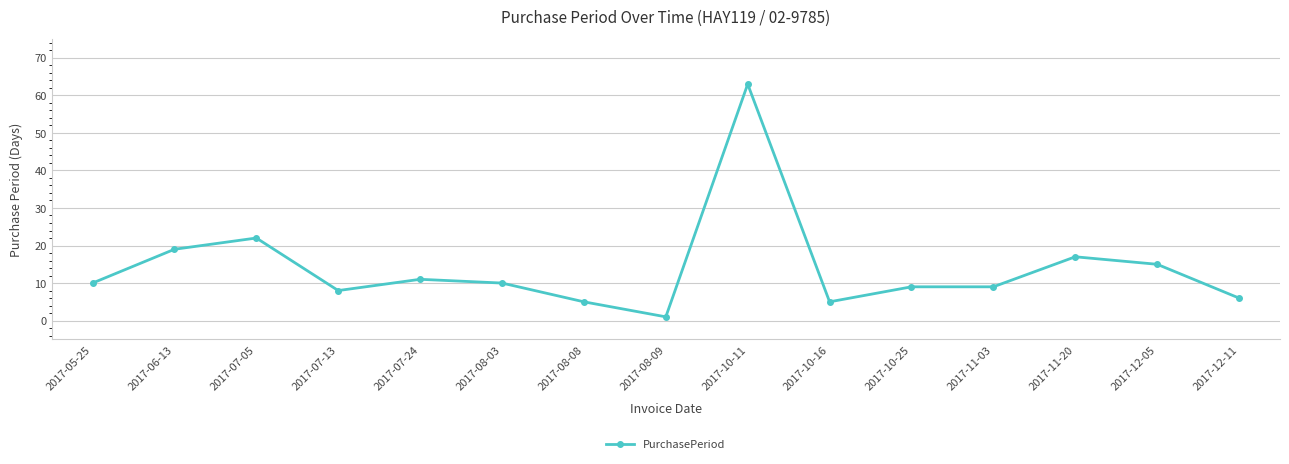

What is the change in value from 2017-10-16 to 2017-12-05?

+10